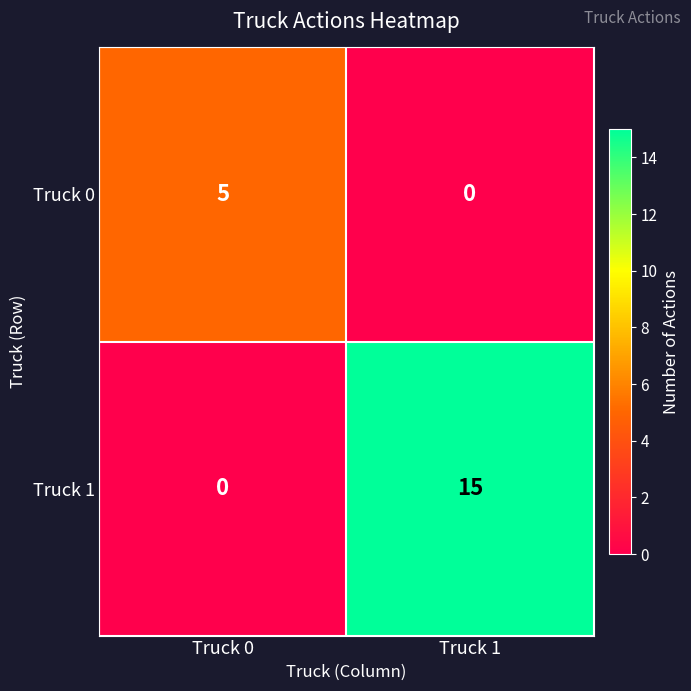

The value of Truck 1 at Truck 1 is 9. True or false?

False